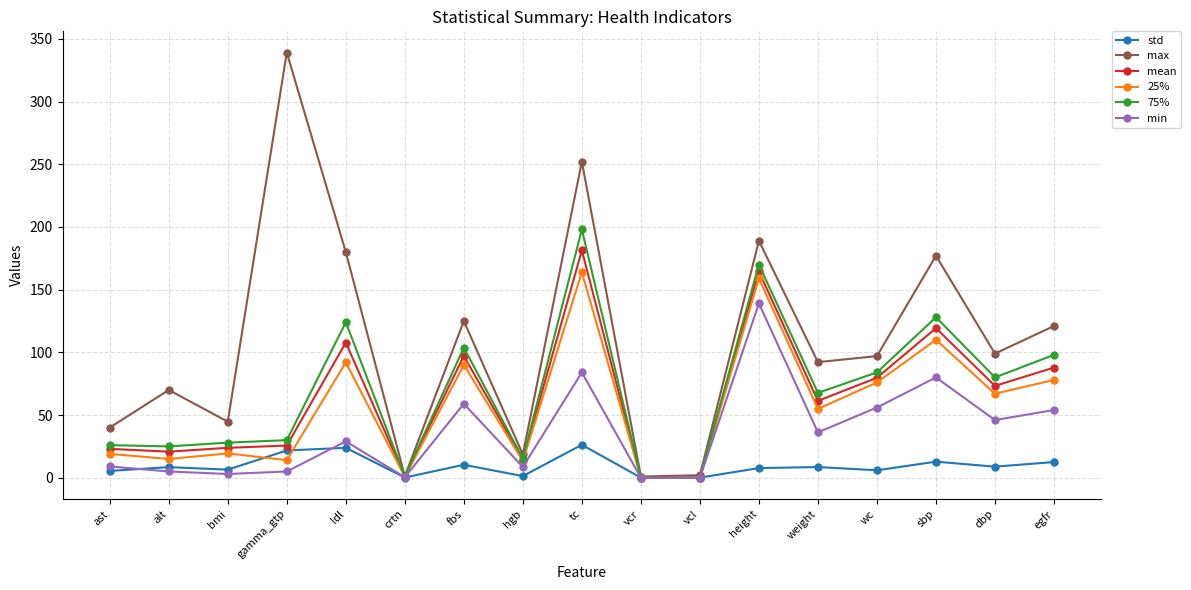

List the series in order of their peak value, highest first.

max, 75%, mean, 25%, min, std